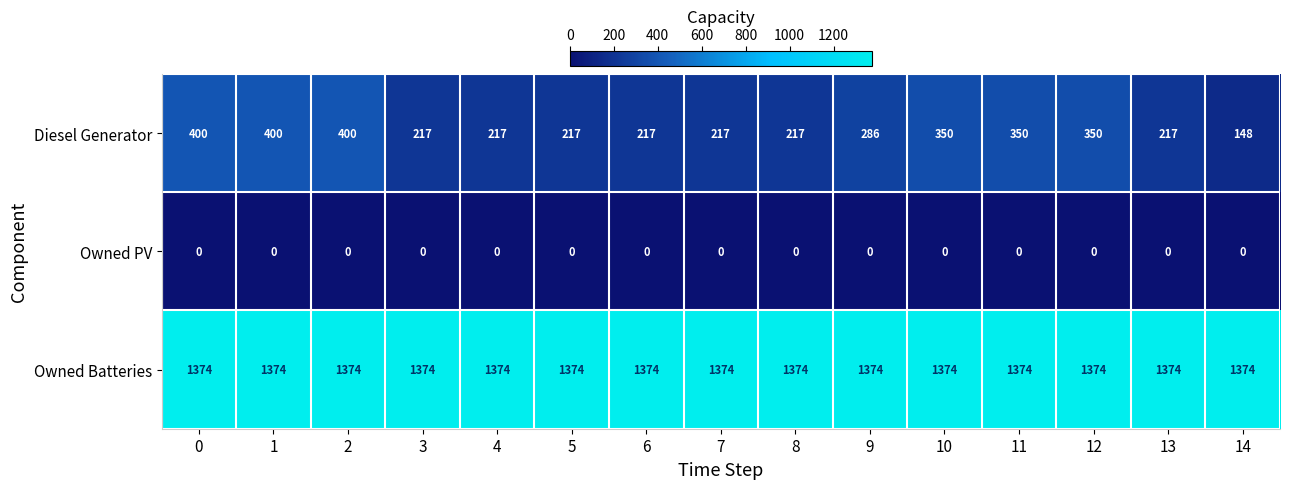

What is the sum of the Owned Batteries values at 5 and 8?

2748